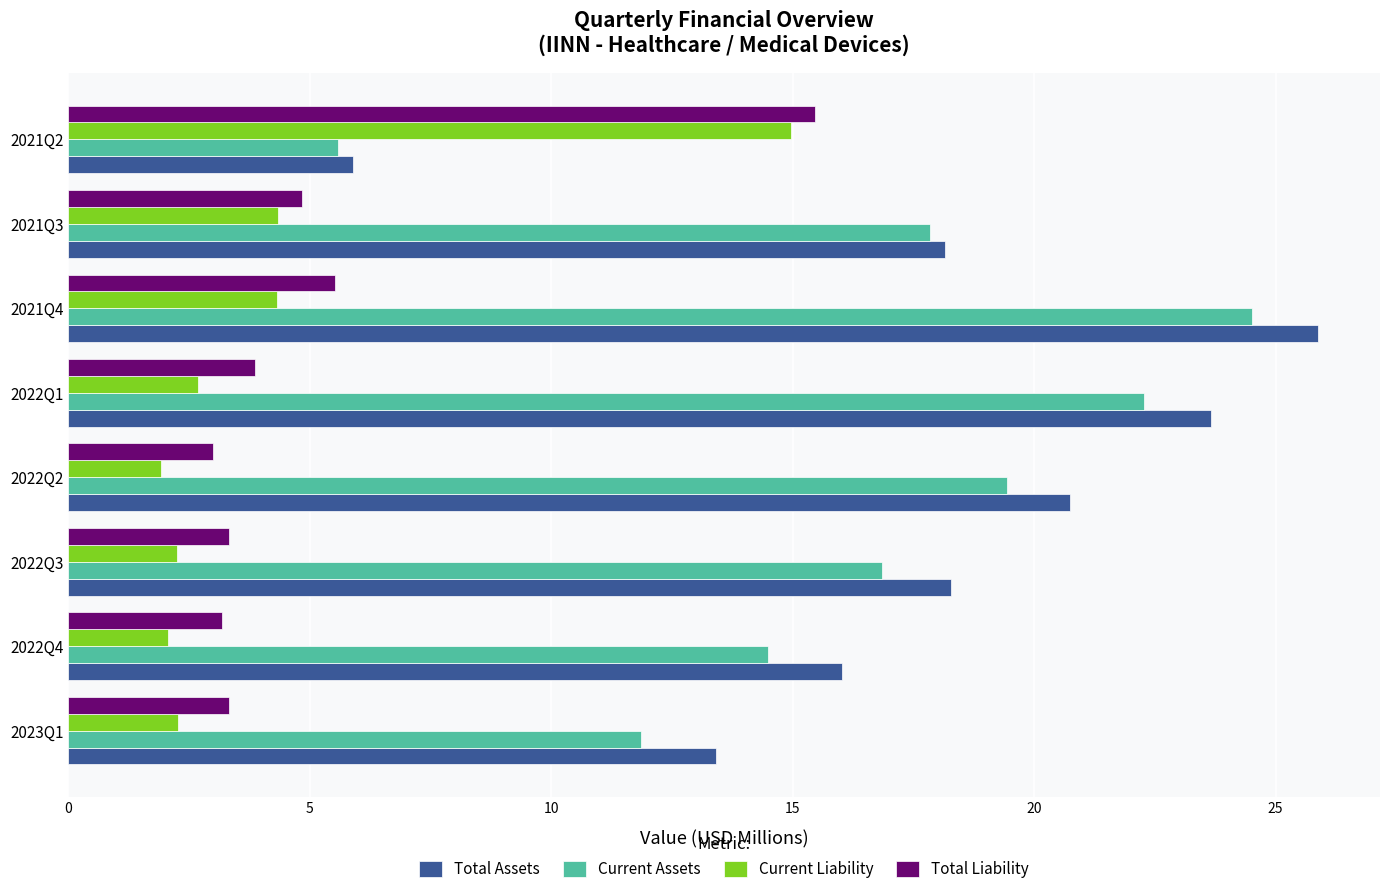

Is it true that Current Assets equals 26.1 at 2022Q4?

False